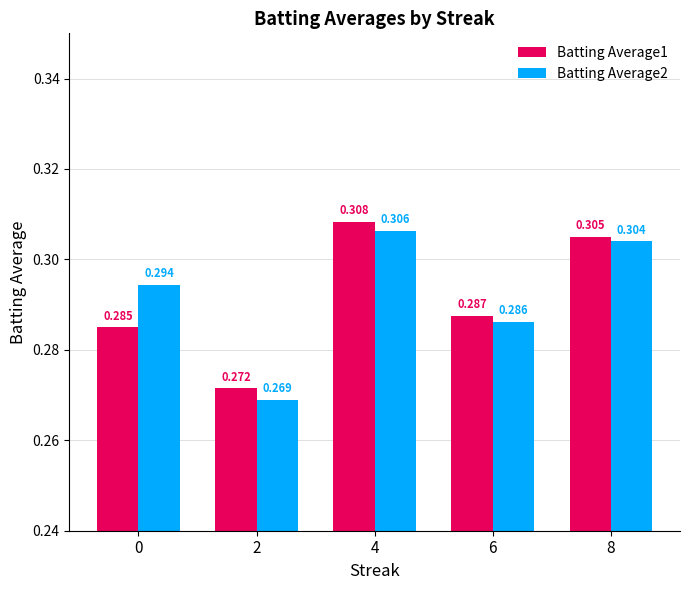

Are the bars grouped side by side (vs. stacked)?

Yes